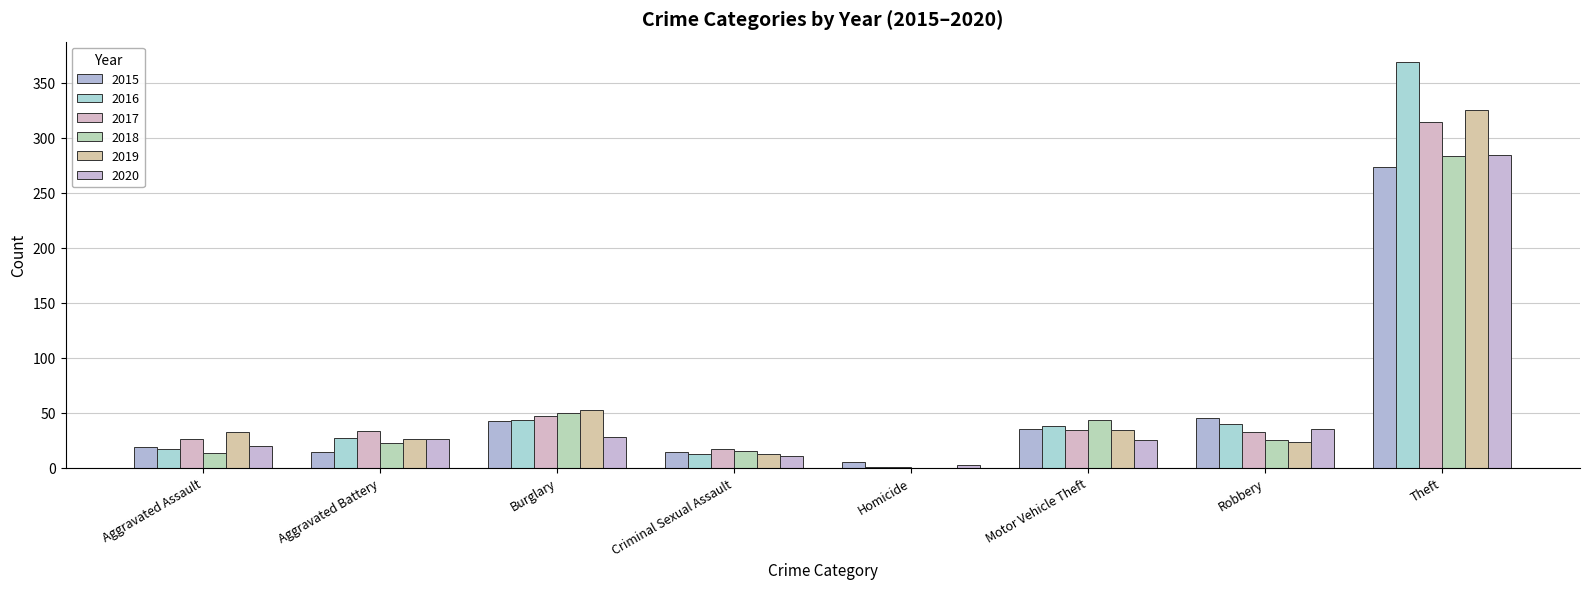

What is the lowest value of the 2016 series?

1